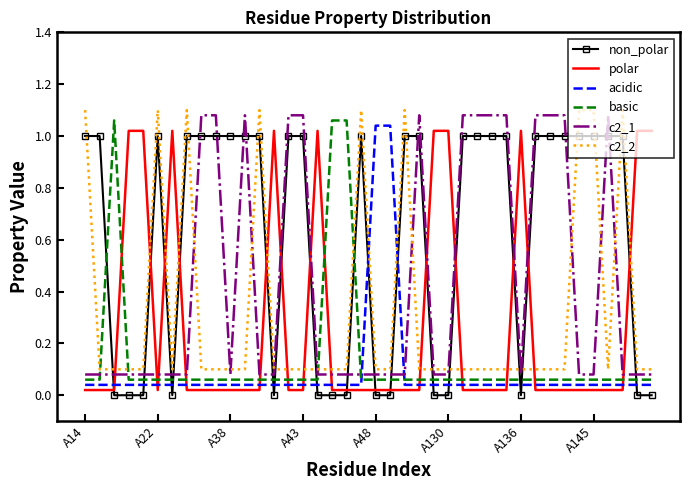

After their last crossing, which series has the higher values: polar or non_polar?

polar